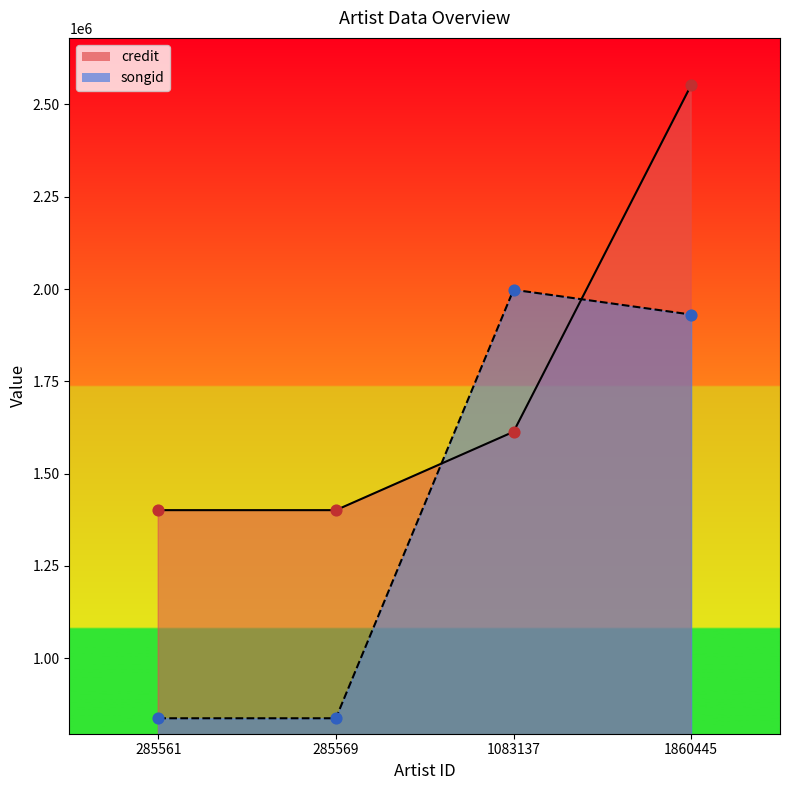

At how many categories does at least one series exceed 903844?

4